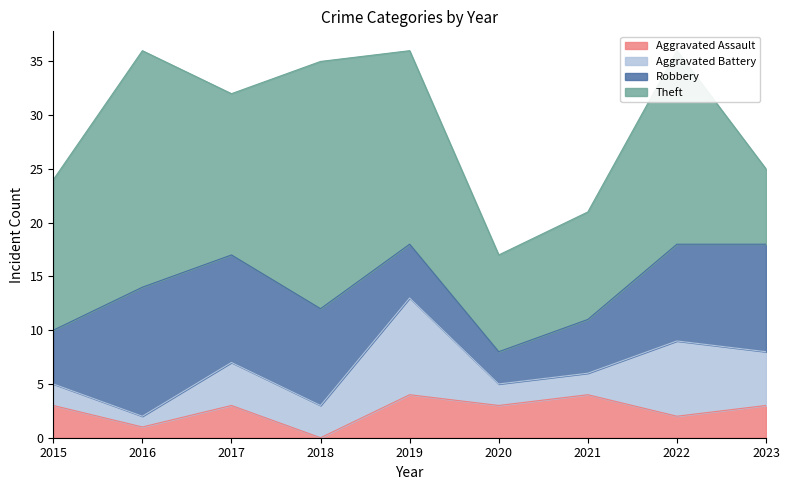

Which series has the largest range (max minus min)?

Theft